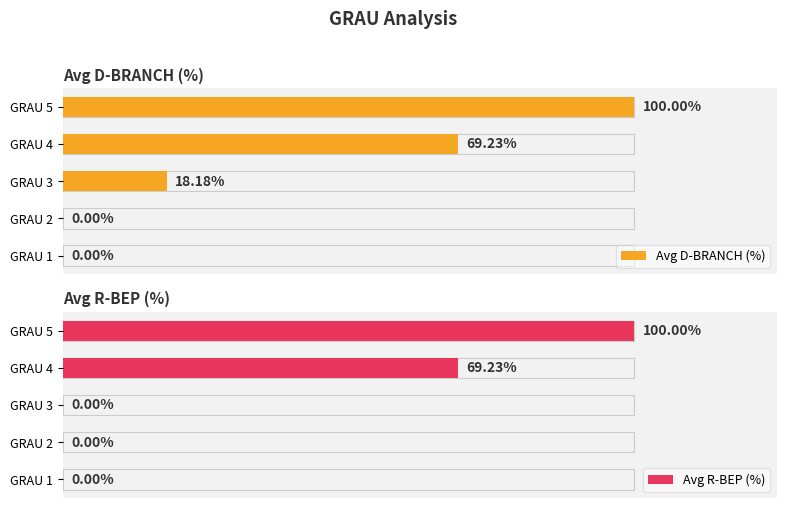

Reading left to right, what are all the values shown in this chart?

Avg D-BRANCH (%): 0.0	0.0	18.2	69.2	100.0
Avg R-BEP (%): 0.0	0.0	0.0	69.2	100.0